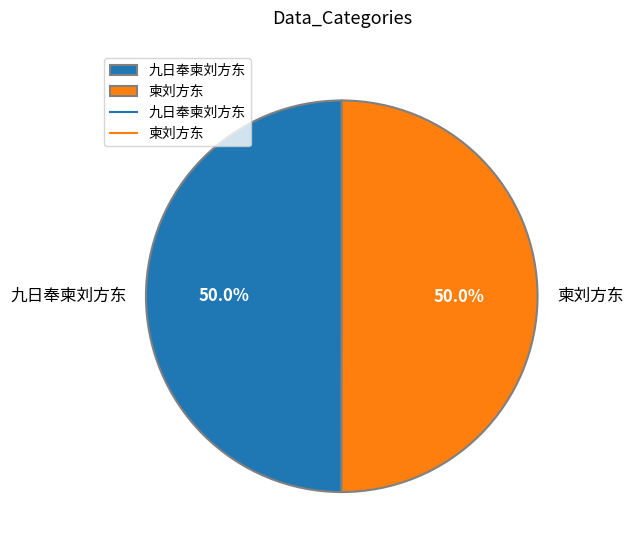

What percentage is NOT represented by 九日奉柬刘方东?

50.0%